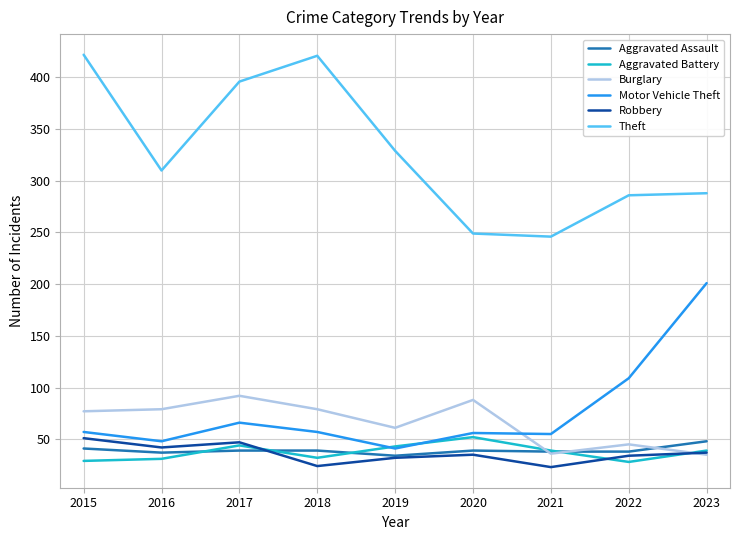

What is the total value across all series at 2023?

648